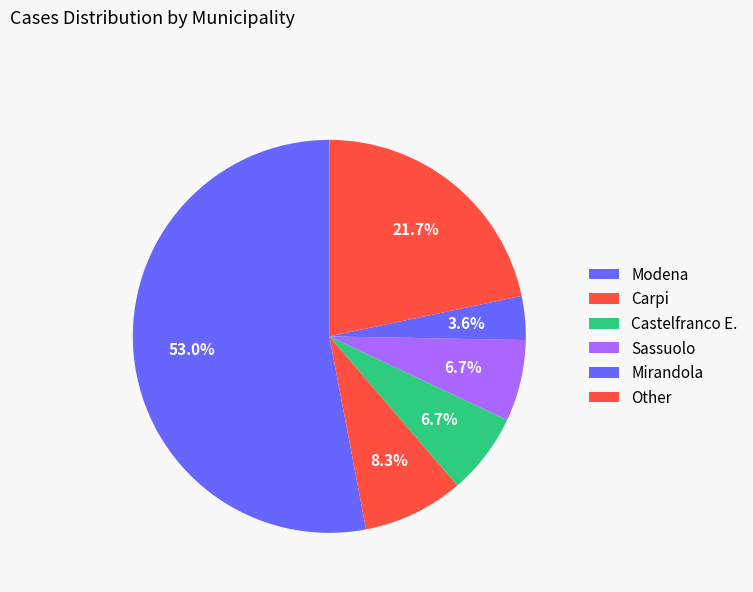

Count the number of slices in the pie.

6